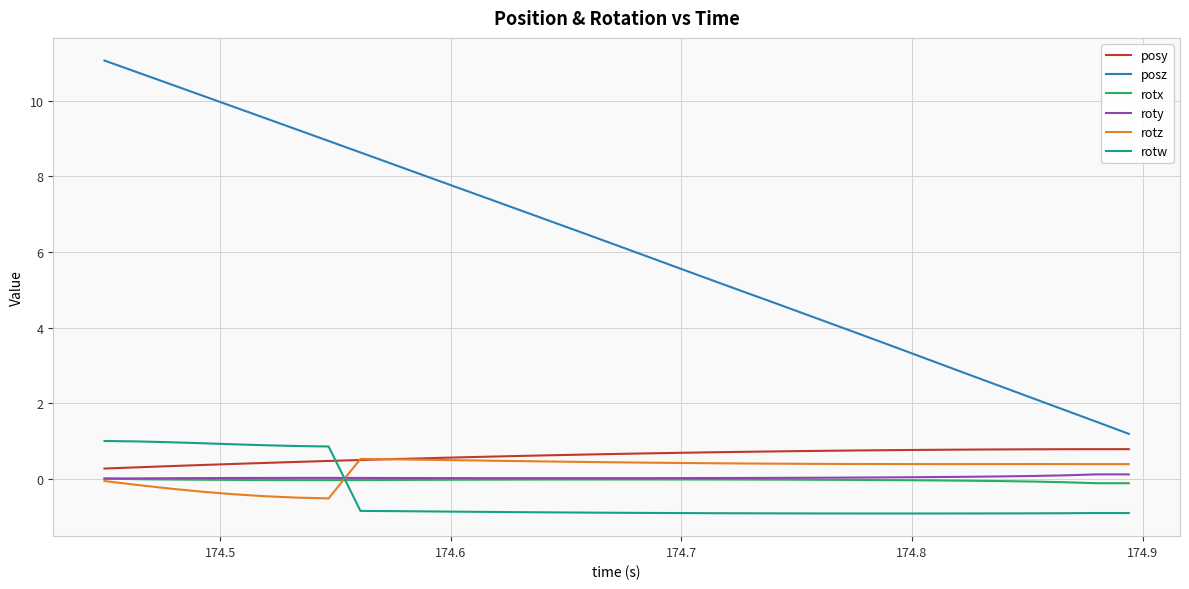

Which series has the widest spread of values?

posz